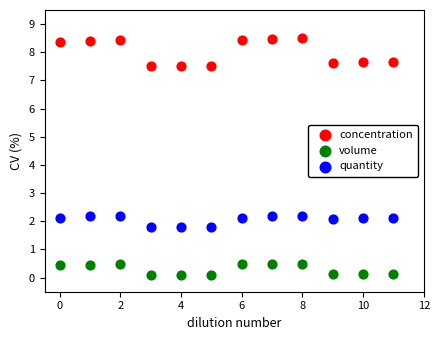

Which series contains the lowest Y value?

volume